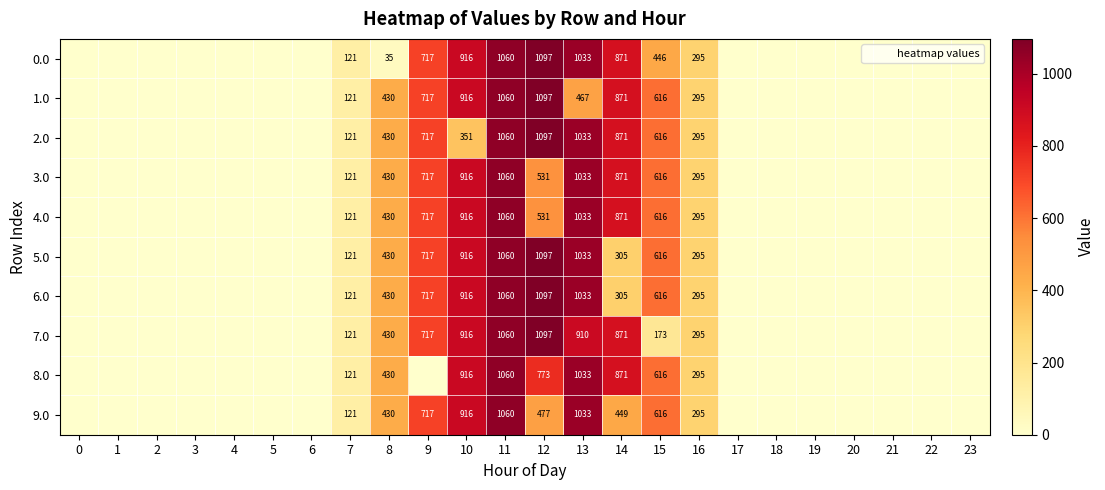

What is the difference between the maximum and minimum values in the 0.0 series?

1096.7